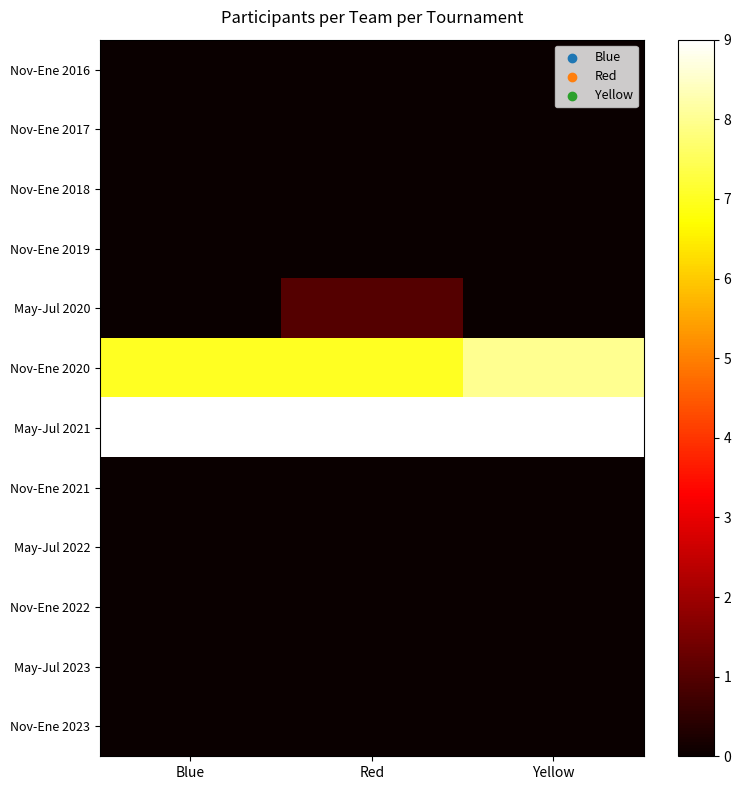

Reading left to right, transcribe all the data shown in this chart.

Nov-Ene 2016: Blue=0	Red=0	Yellow=0
Nov-Ene 2017: Blue=0	Red=0	Yellow=0
Nov-Ene 2018: Blue=0	Red=0	Yellow=0
Nov-Ene 2019: Blue=0	Red=0	Yellow=0
May-Jul 2020: Blue=0	Red=1	Yellow=0
Nov-Ene 2020: Blue=7	Red=7	Yellow=8
May-Jul 2021: Blue=9	Red=9	Yellow=9
Nov-Ene 2021: Blue=0	Red=0	Yellow=0
May-Jul 2022: Blue=0	Red=0	Yellow=0
Nov-Ene 2022: Blue=0	Red=0	Yellow=0
May-Jul 2023: Blue=0	Red=0	Yellow=0
Nov-Ene 2023: Blue=0	Red=0	Yellow=0